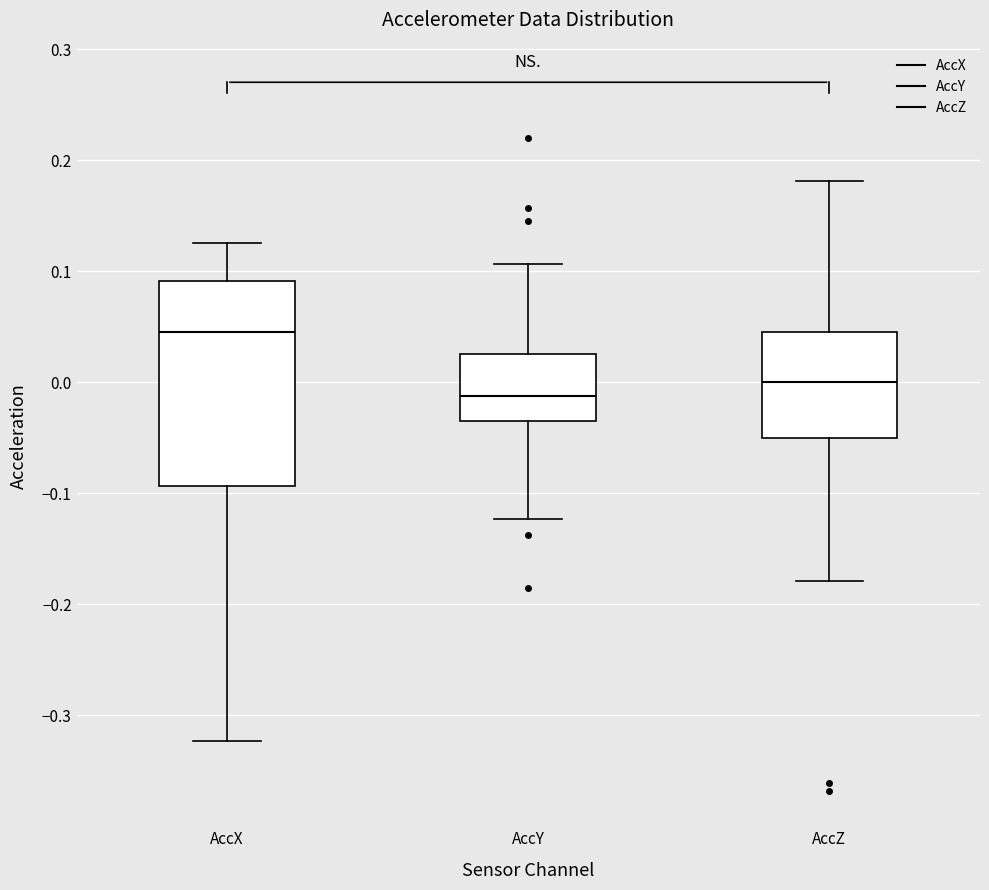

Which box is the tallest, from its lower edge to its upper edge?

AccX